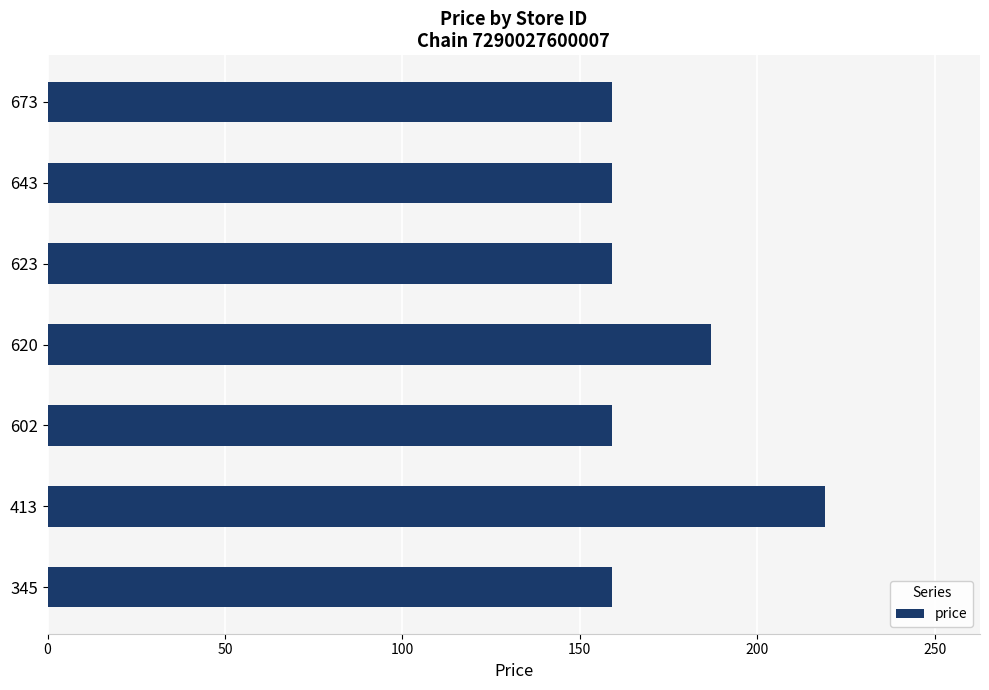

Is it true that the value at 673 is 159.0?

True